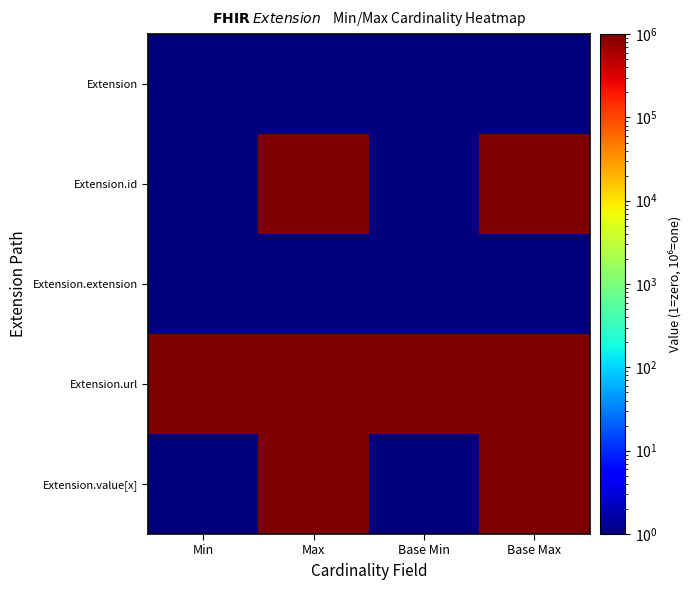

Which series has the widest spread of values?

Extension.id